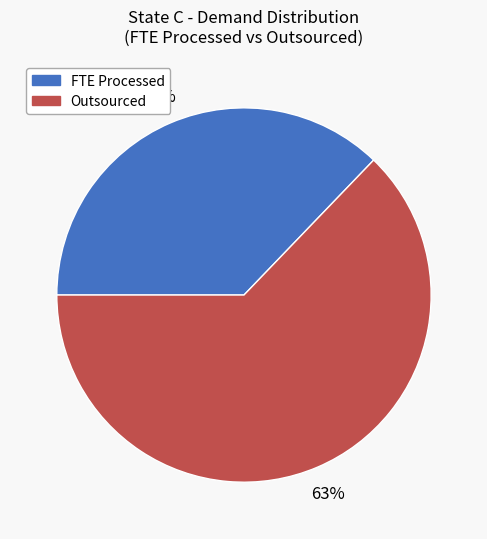

What is the majority slice?

Outsourced